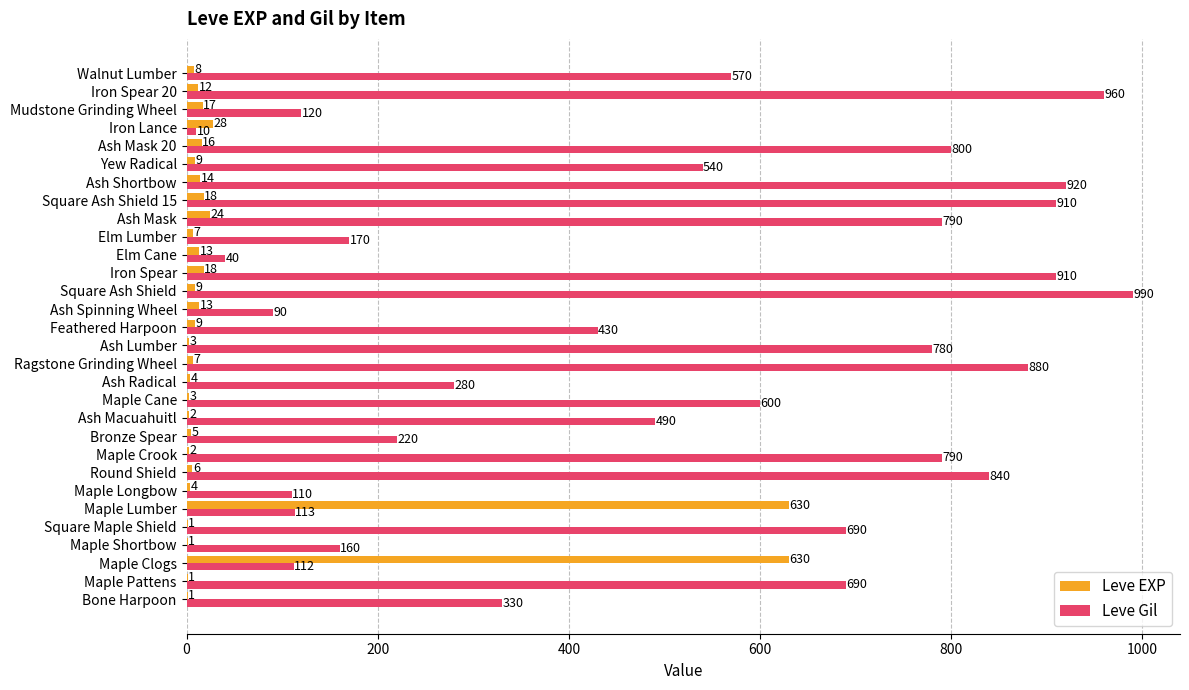

The value of Leve Gil at Ash Lumber is 1236. True or false?

False